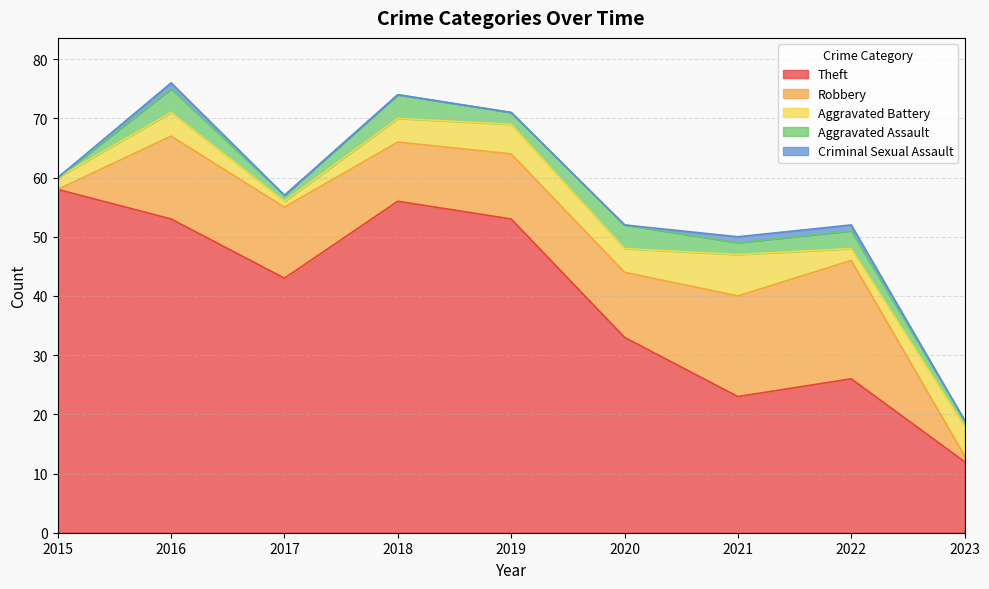

At 2018, list the series in order from smallest to largest.

Criminal Sexual Assault, Aggravated Battery, Aggravated Assault, Robbery, Theft